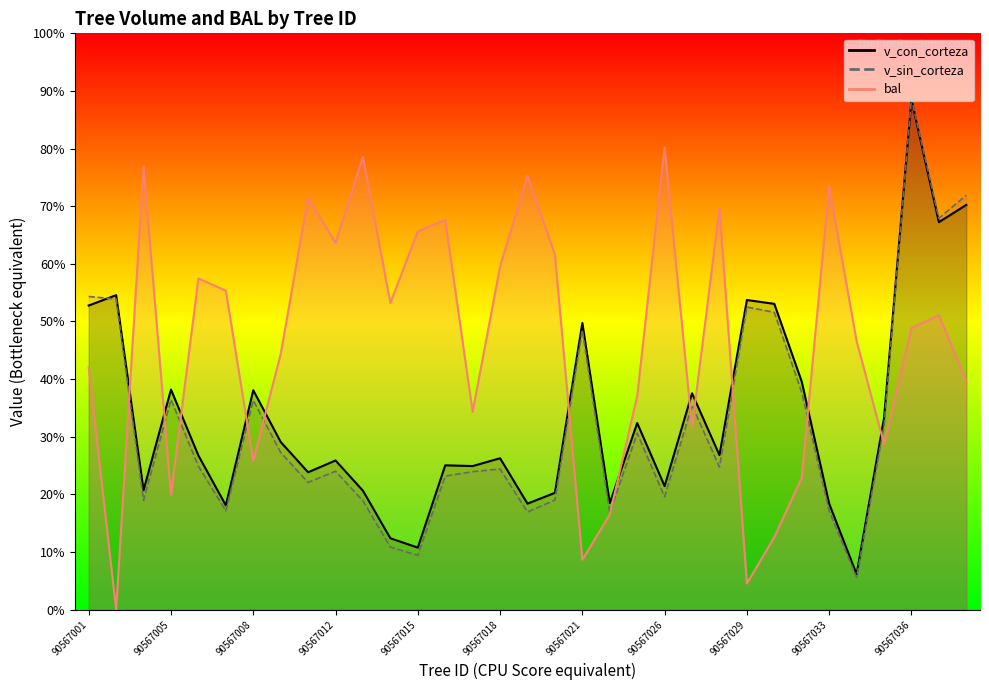

How many data points in bal are less than 586?

16